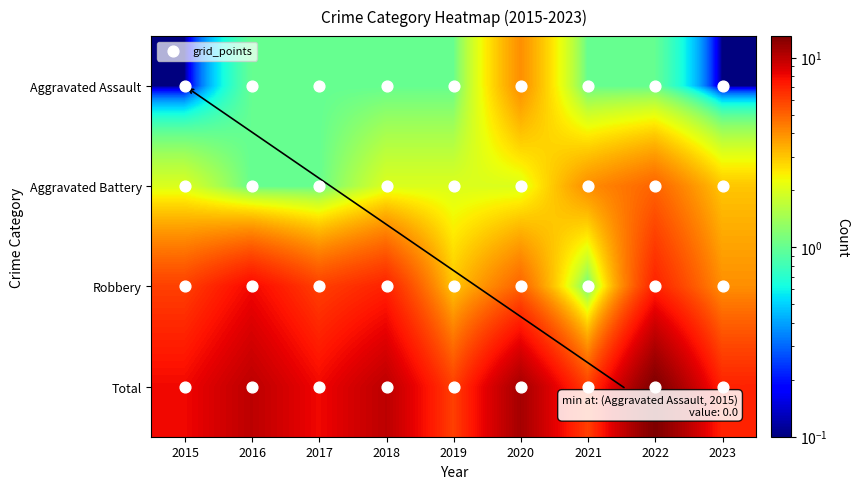

What is the difference between the maximum and minimum values in the Aggravated Assault series?

3.9